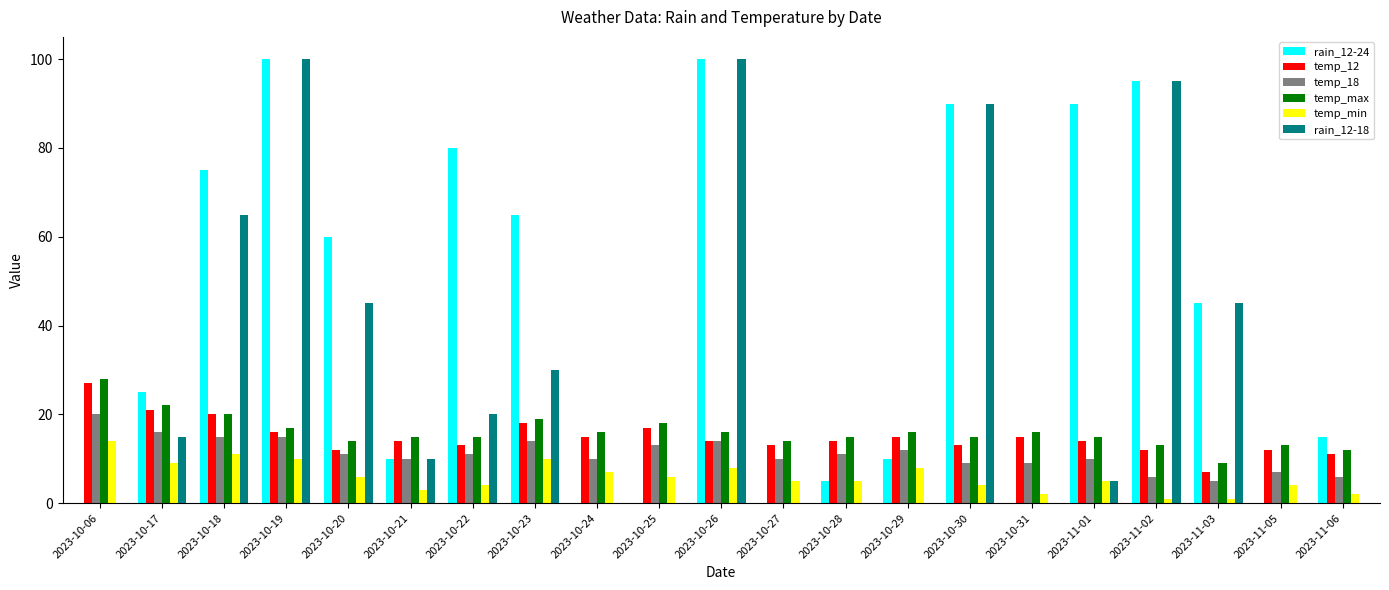

Between 2023-10-17 and 2023-10-28, which series saw the biggest shift?

rain_12-24